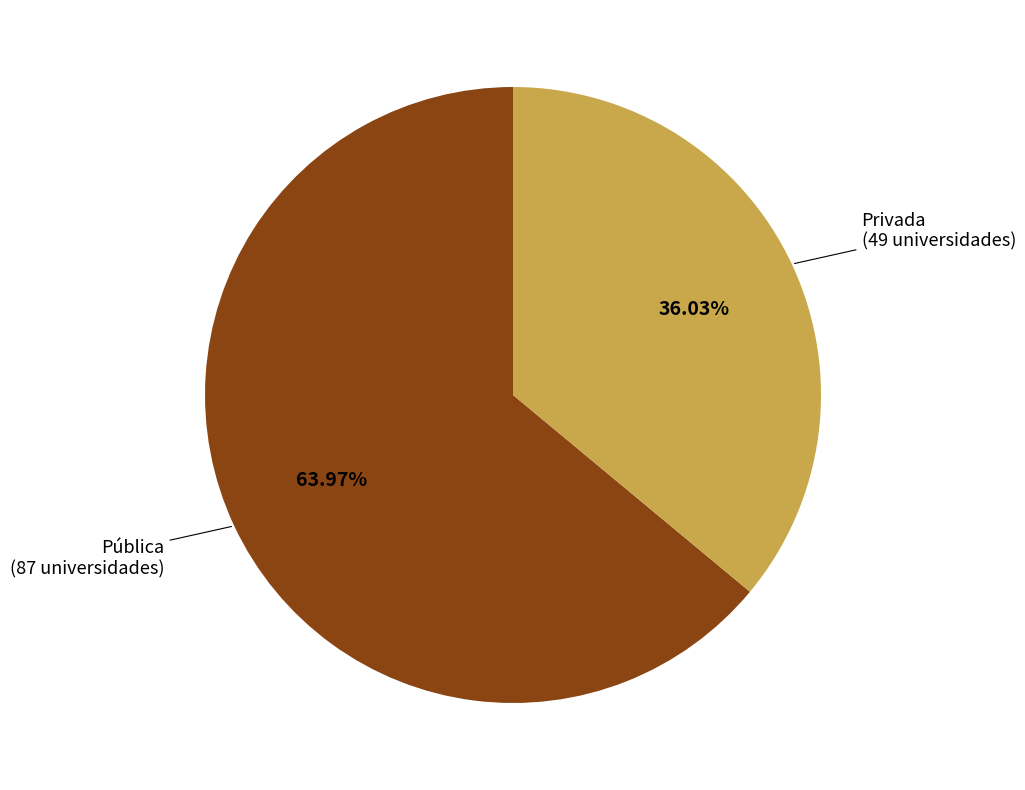

Is there any slice that represents more than half of the pie?

Yes